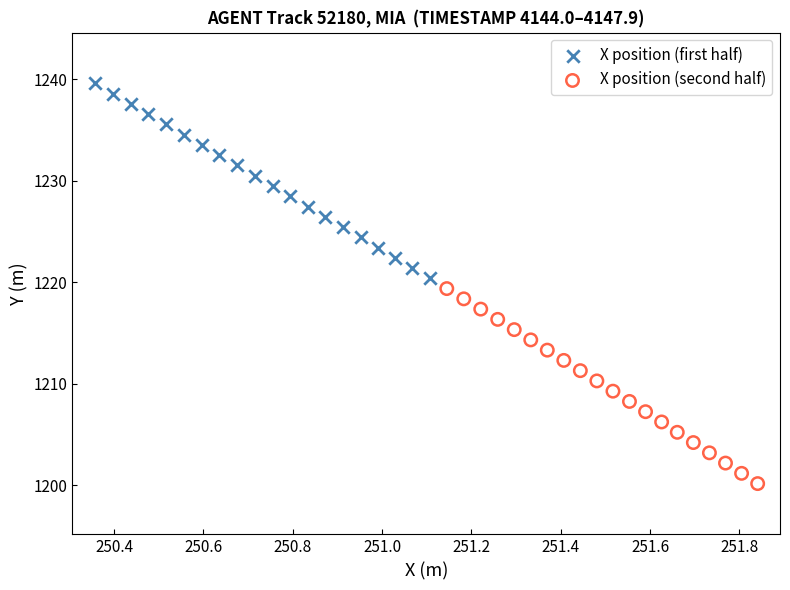

Which series contains the highest Y value?

X position (first half)